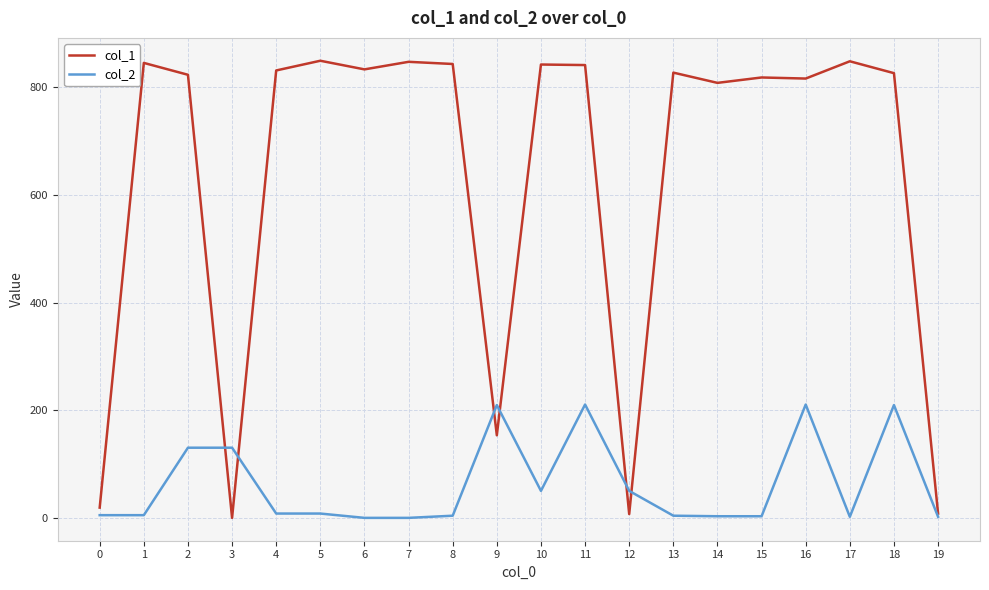

Read the col_1 value at 9.

154